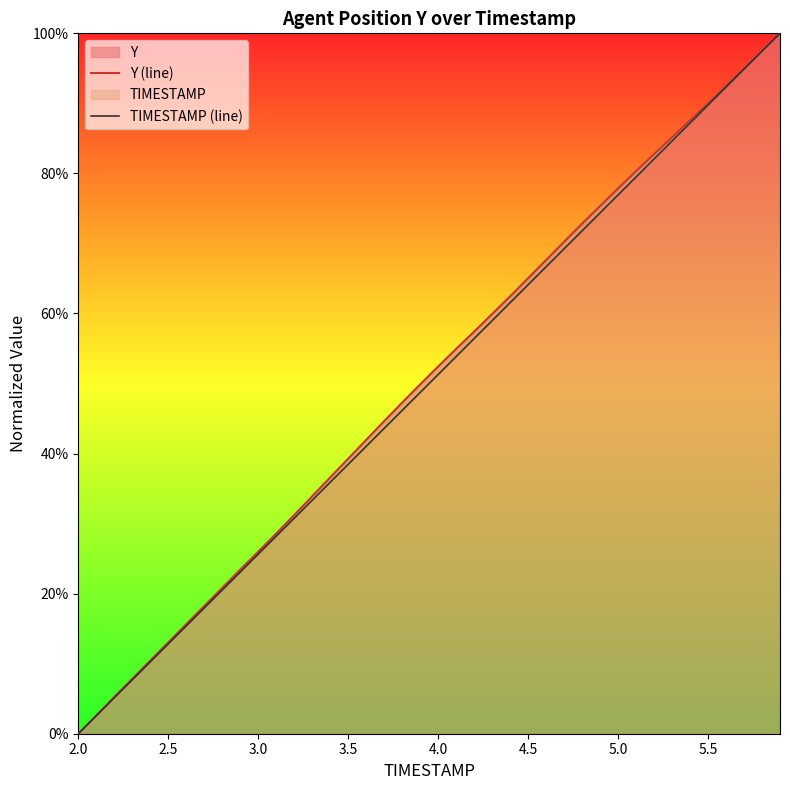

Is it true that TIMESTAMP (line) equals 0.9 at 22?

False